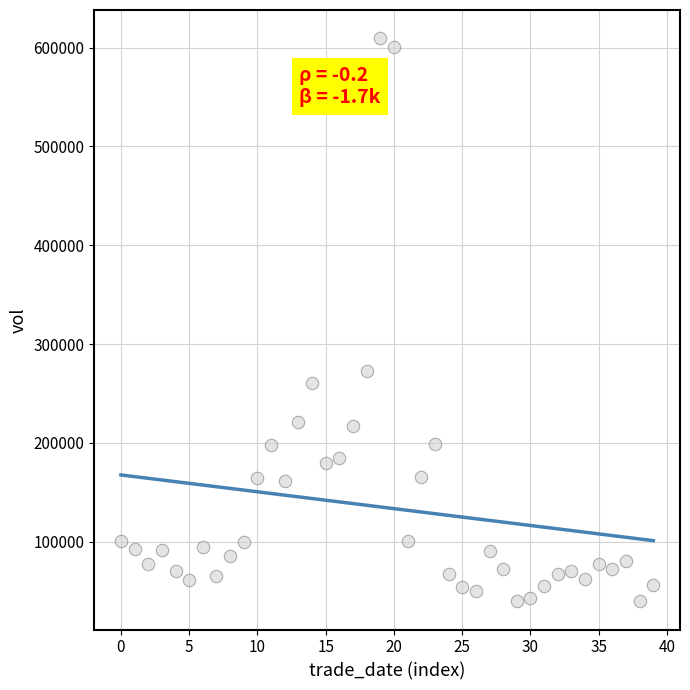

What Y value in the scatter plot is closest to 324569?

273213.1